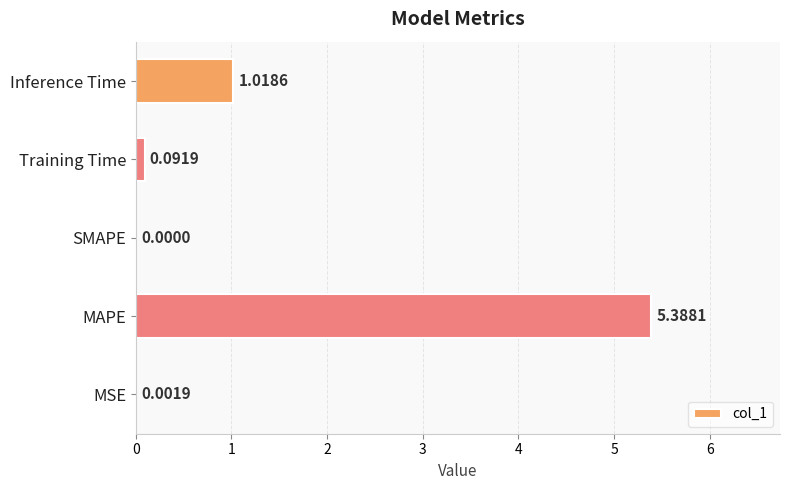

What is the change in value from Training Time to Inference Time?

+0.9